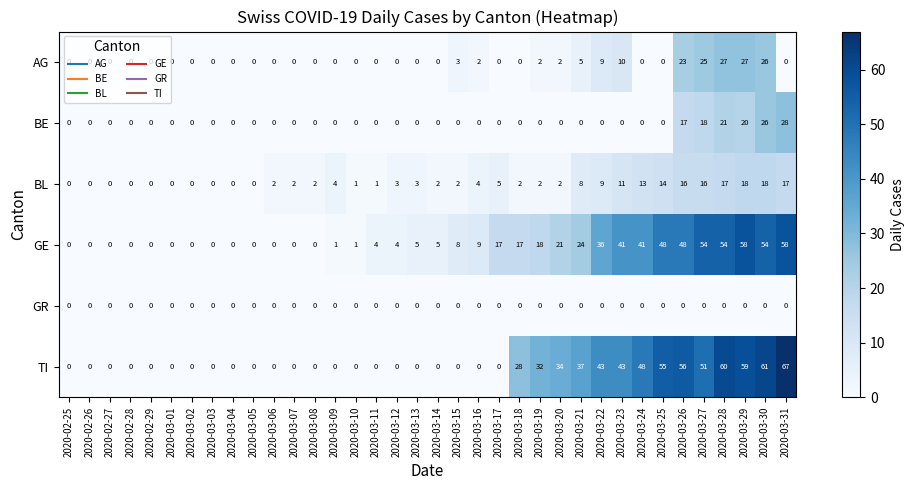

What is the total value across all series at 2020-03-07?

2